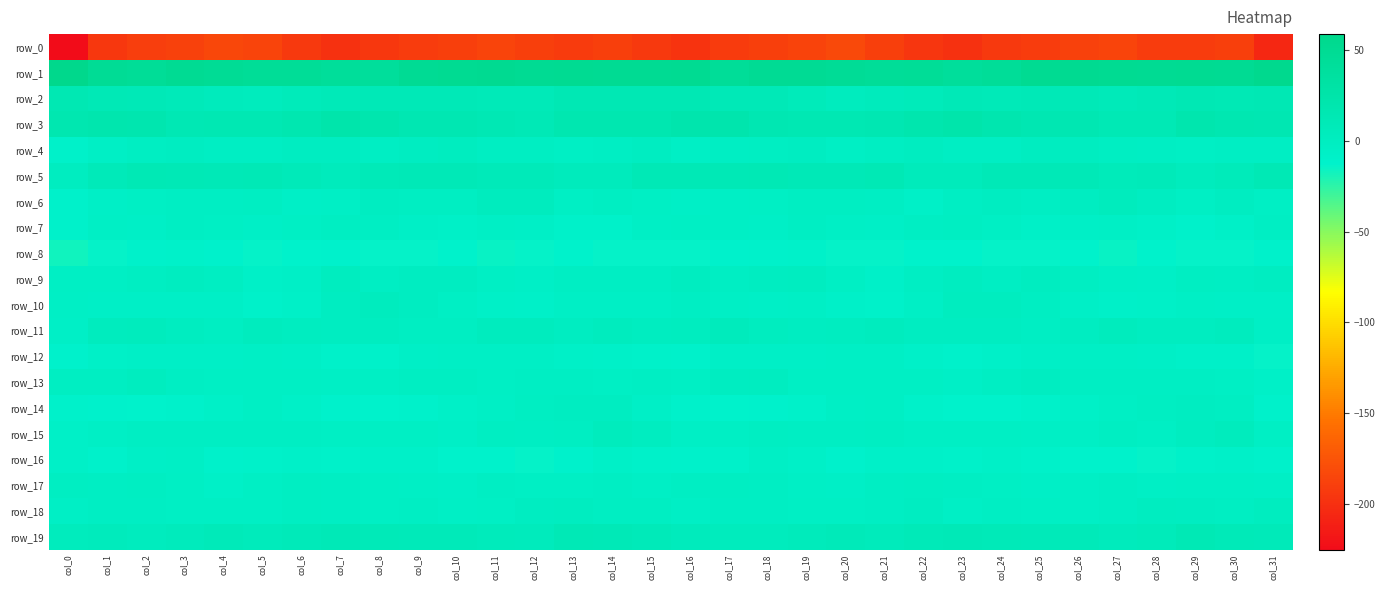

Rank the series at col_16 from lowest to highest value.

row_0, row_8, row_14, row_12, row_16, row_6, row_4, row_18, row_15, row_13, row_7, row_10, row_17, row_9, row_11, row_19, row_5, row_2, row_3, row_1